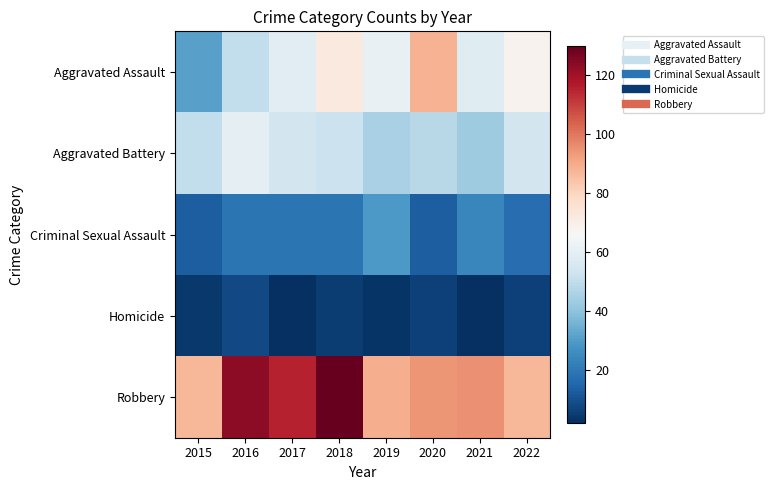

Count the number of categories in the chart.

8